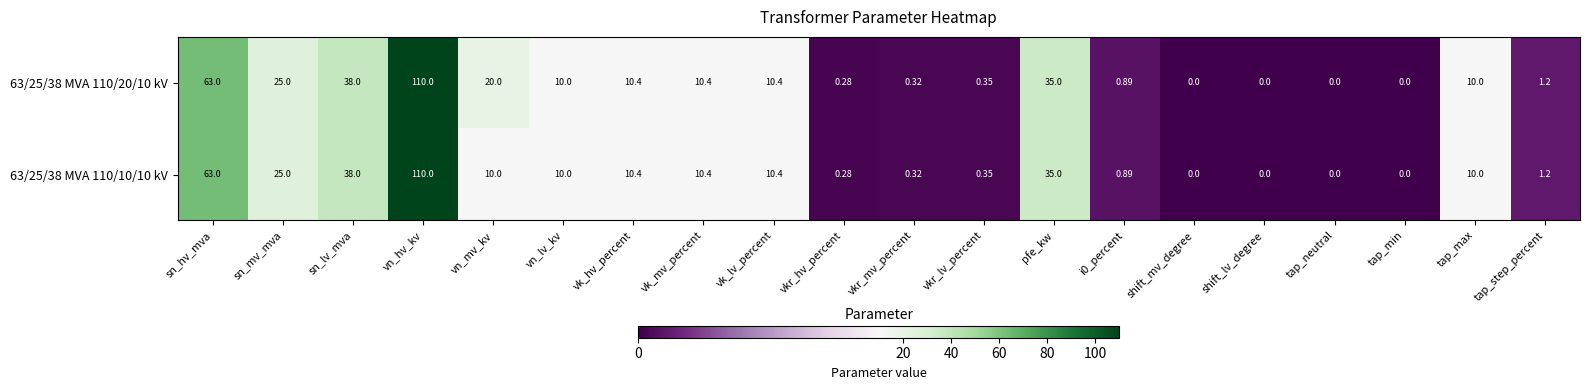

Where does the 63/25/38 MVA 110/10/10 kV series first go above 10?

sn_hv_mva